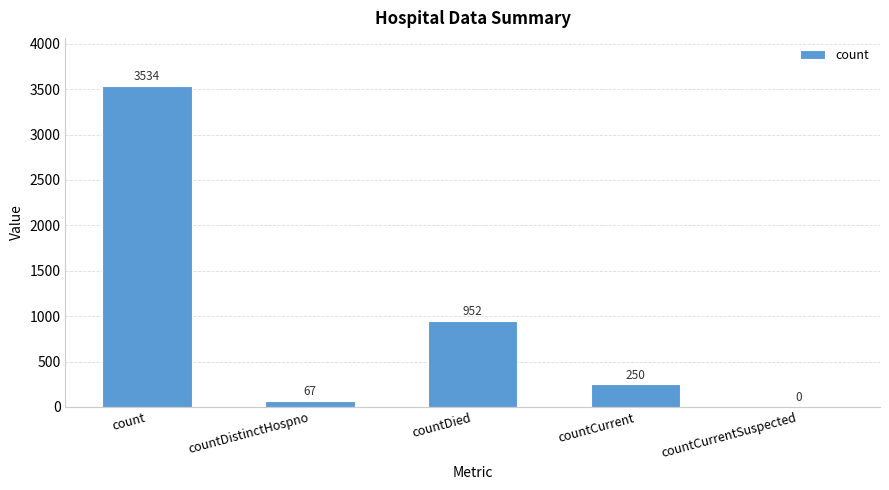

At which category does the chart reach its peak across all series?

count